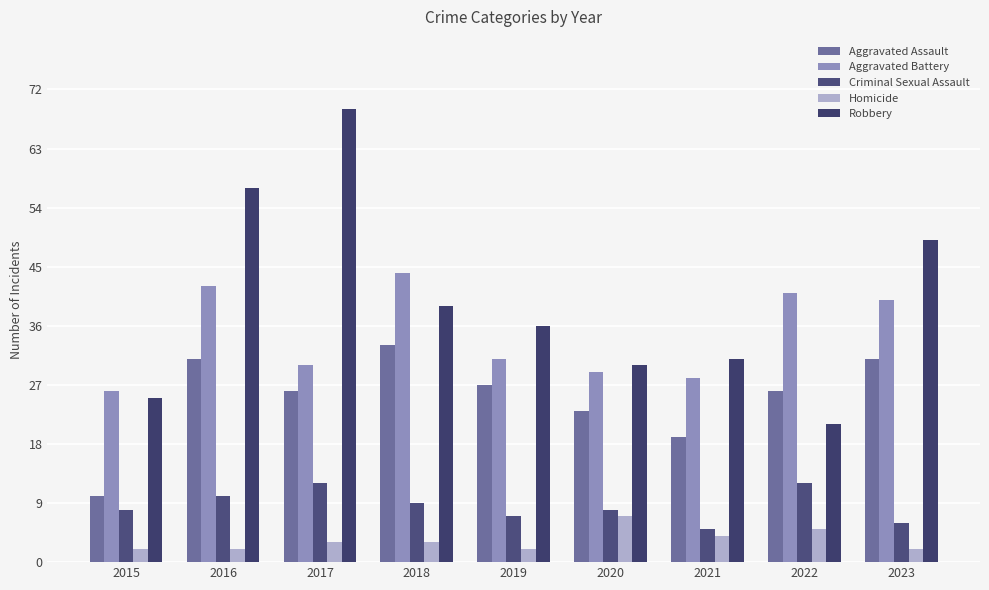

Which series has the largest total across all categories?

Robbery